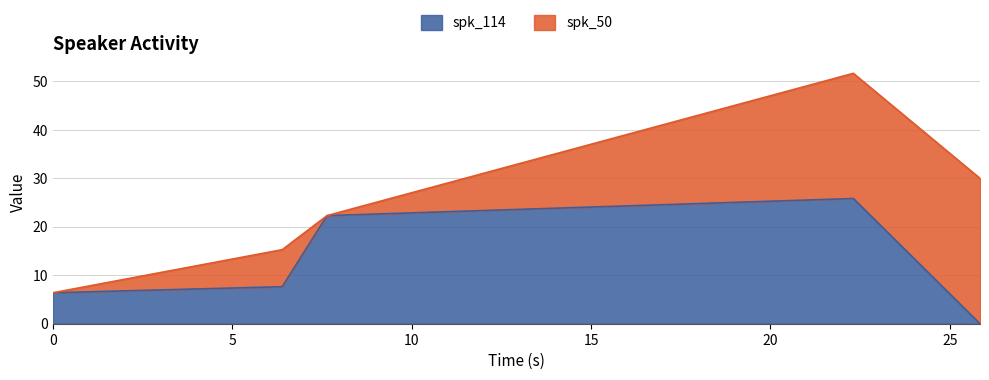

Which label corresponds to the smallest value in the chart?

25.84